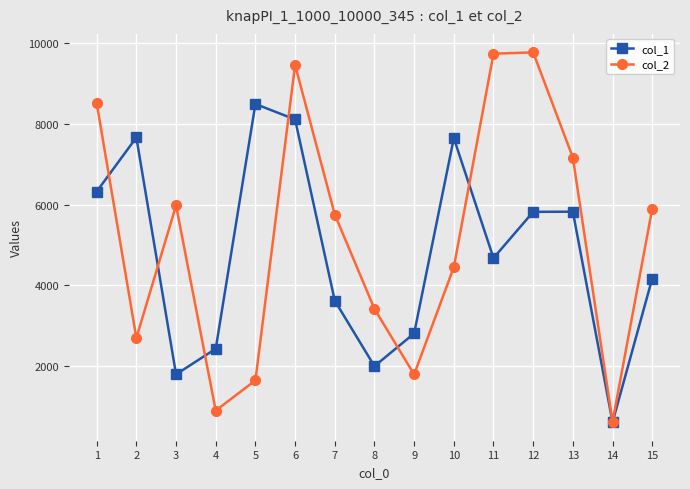

At which category is the sum across all series the highest?

6